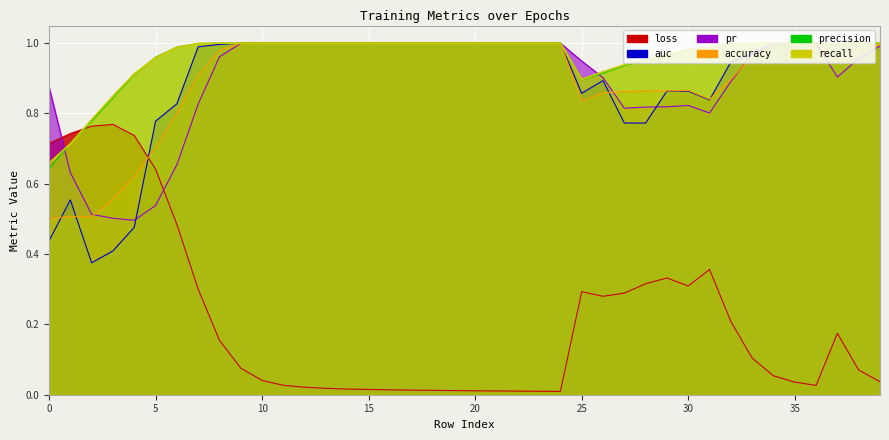

What is the value of the precision point at the 40th from the left?

1.0